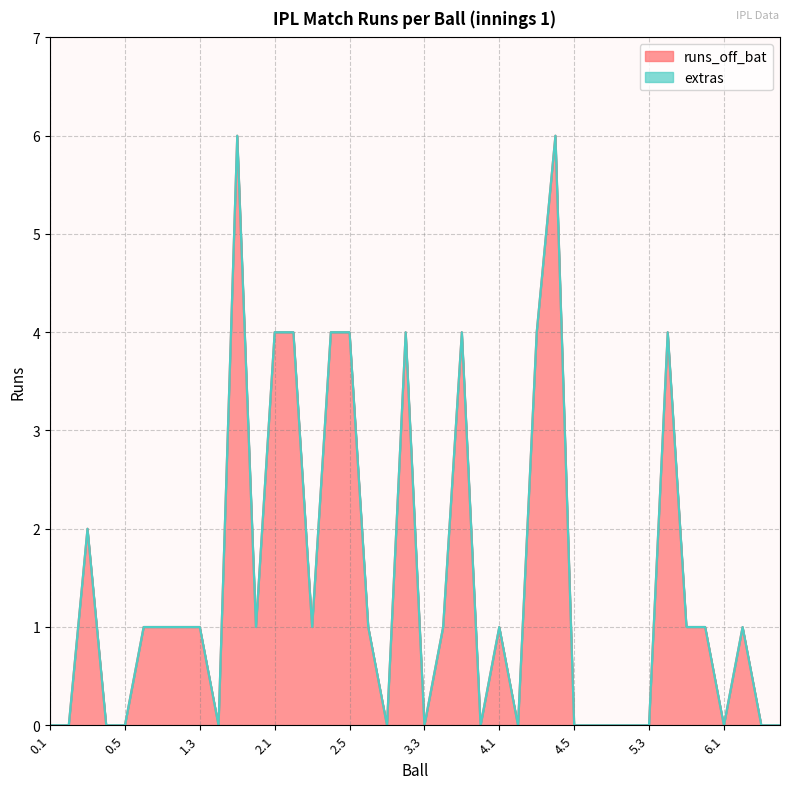

What is the maximum value shown in the chart?

6